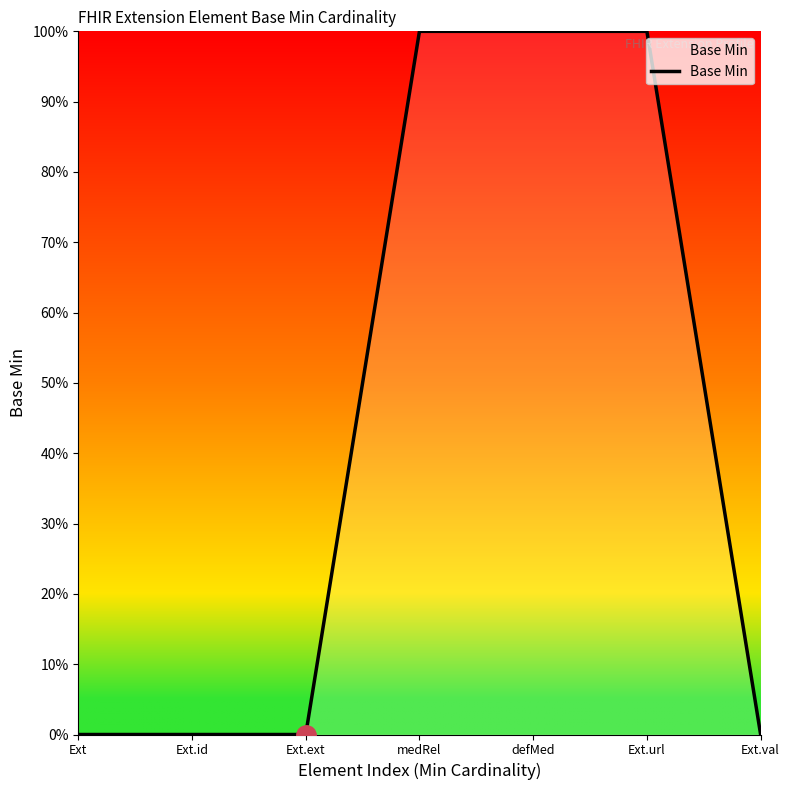

Does the chart have visible grid lines?

No